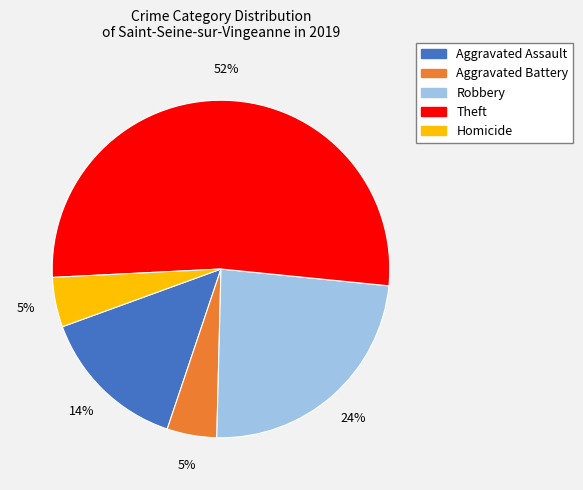

Is the sum of Aggravated Battery and Robbery greater than half?

No